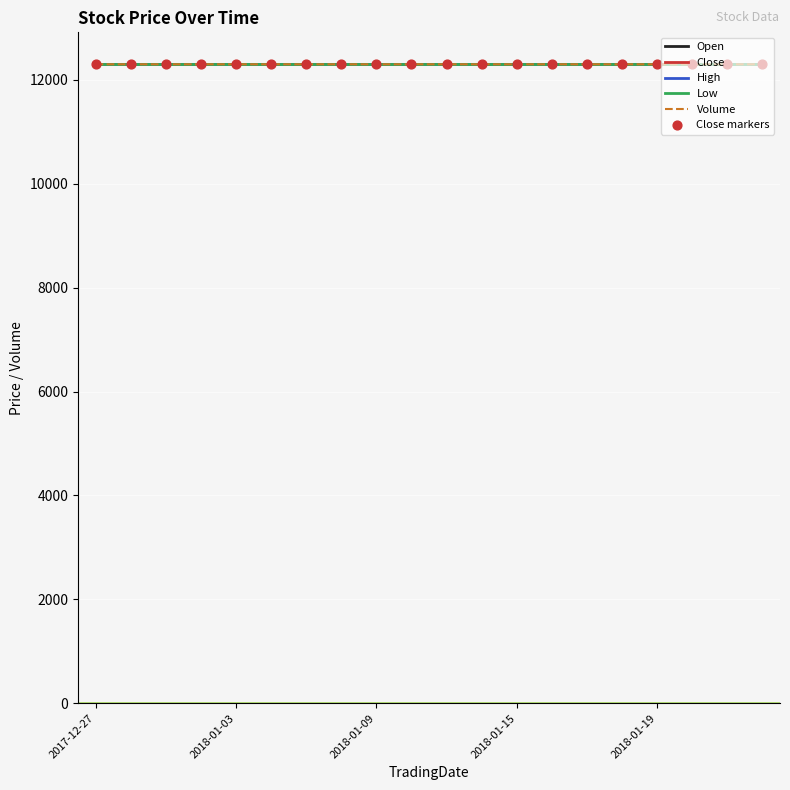

Is this an area chart (filled region under the line)?

No